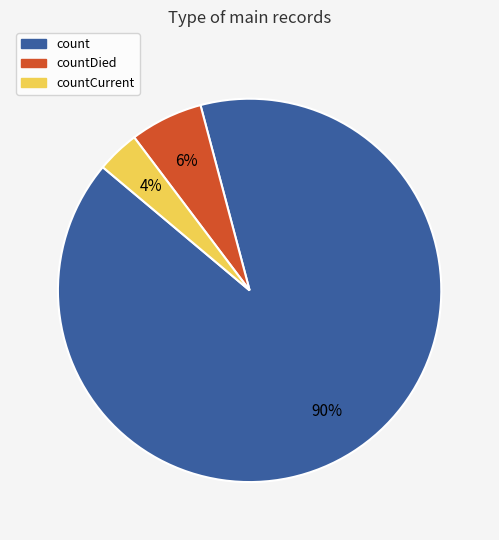

How many slices are in this pie chart?

3